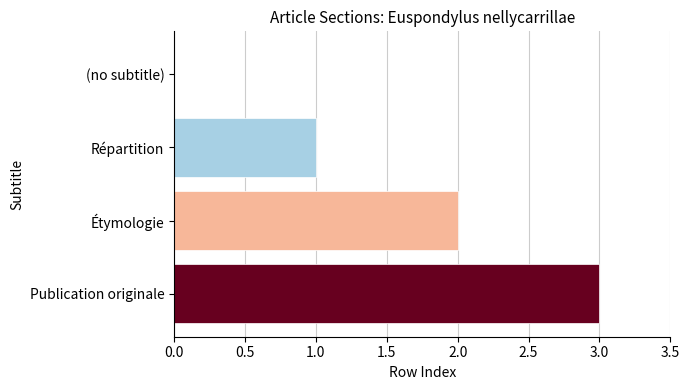

What is the sum of the values at Publication originale and Répartition?

4